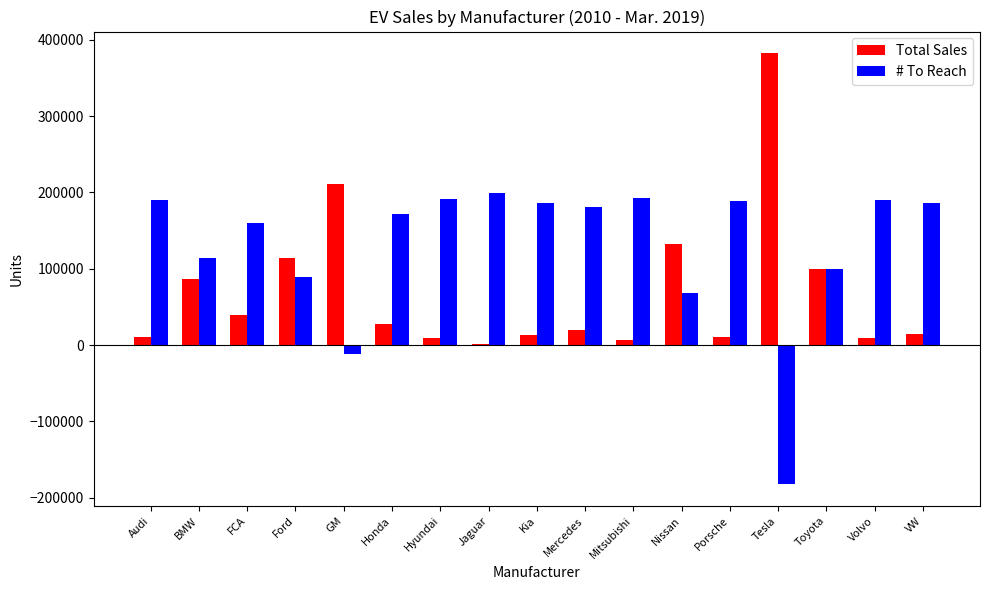

Is it true that Total Sales equals 200743 at Nissan?

False